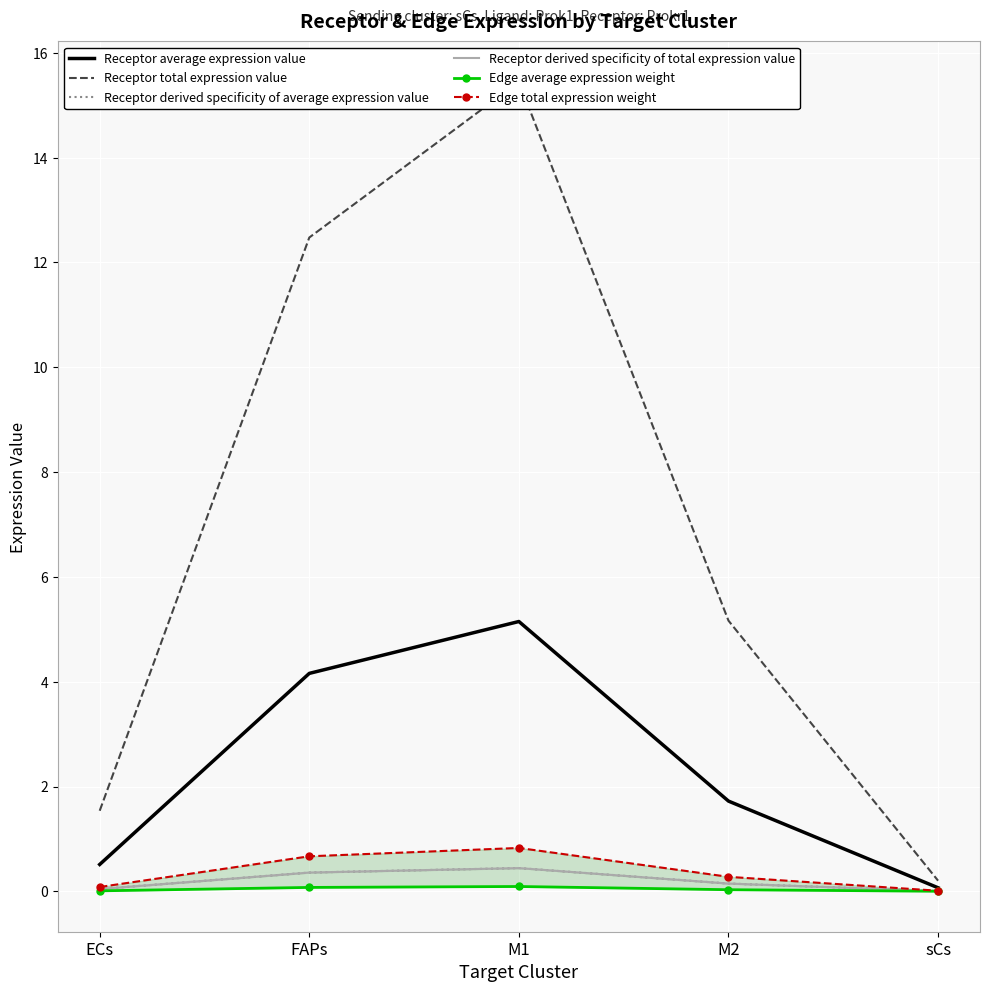

True or false: Receptor total expression value and Receptor derived specificity of total expression value cross at least once.

False